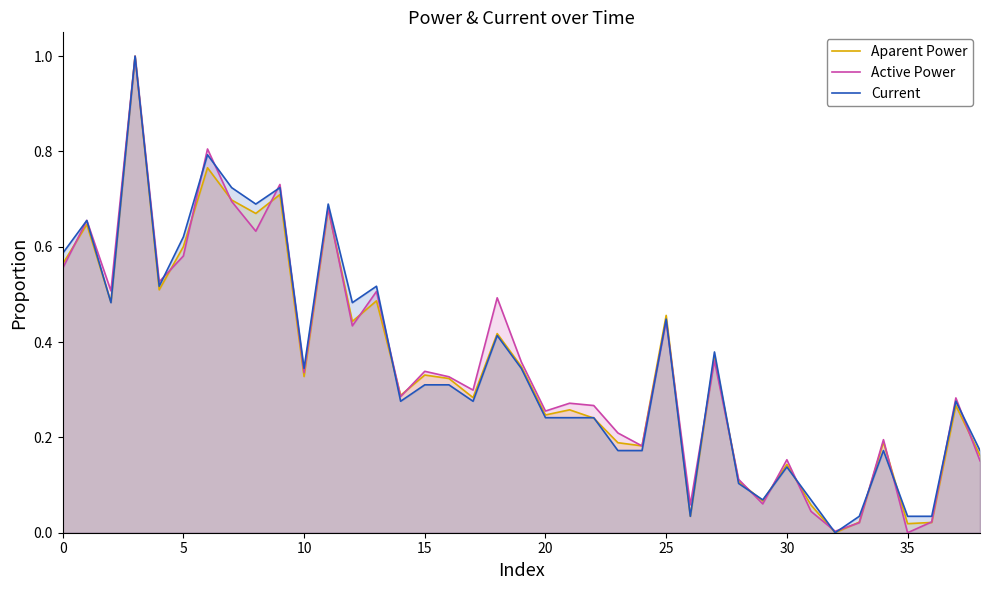

Reading right to left, list all the values displayed in this chart.

Aparent Power: 0.2	0.3	0.0	0.0	0.2	0.0	0.0	0.1	0.1	0.1	0.1	0.4	0.0	0.5	0.2	0.2	0.2	0.3	0.2	0.3	0.4	0.3	0.3	0.3	0.3	0.5	0.4	0.7	0.3	0.7	0.7	0.7	0.8	0.6	0.5	1.0	0.5	0.6	0.6
Active Power: 0.2	0.3	0.0	0.0	0.2	0.0	0.0	0.0	0.2	0.1	0.1	0.4	0.1	0.4	0.2	0.2	0.3	0.3	0.3	0.4	0.5	0.3	0.3	0.3	0.3	0.5	0.4	0.7	0.3	0.7	0.6	0.7	0.8	0.6	0.5	1.0	0.5	0.7	0.6
Current: 0.2	0.3	0.0	0.0	0.2	0.0	0.0	0.1	0.1	0.1	0.1	0.4	0.0	0.4	0.2	0.2	0.2	0.2	0.2	0.3	0.4	0.3	0.3	0.3	0.3	0.5	0.5	0.7	0.3	0.7	0.7	0.7	0.8	0.6	0.5	1.0	0.5	0.7	0.6